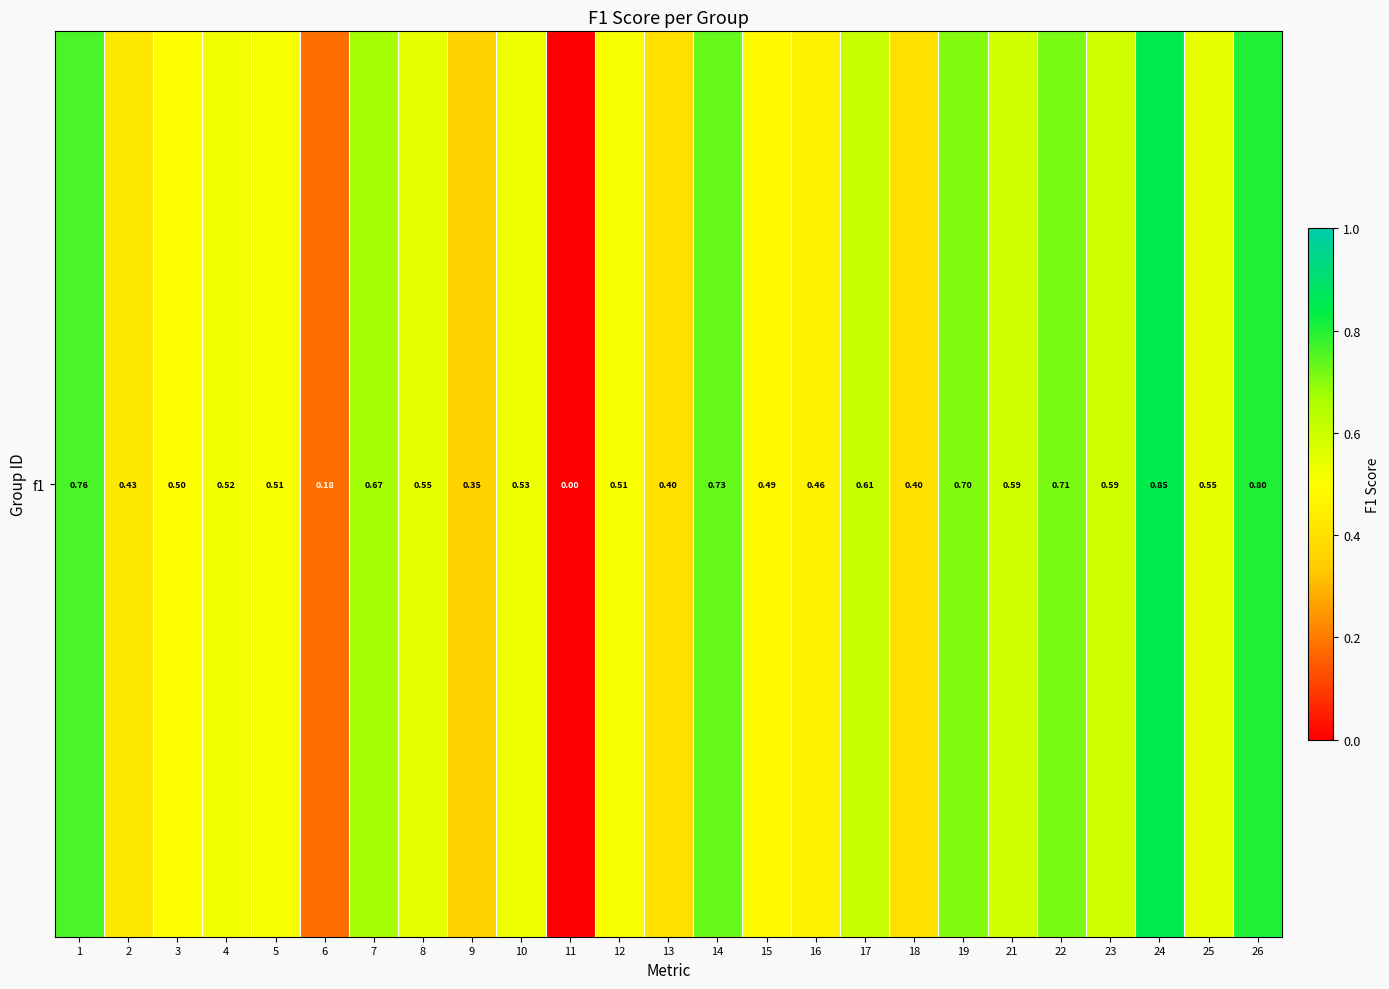

What is the difference between the second highest and second lowest values?

0.6